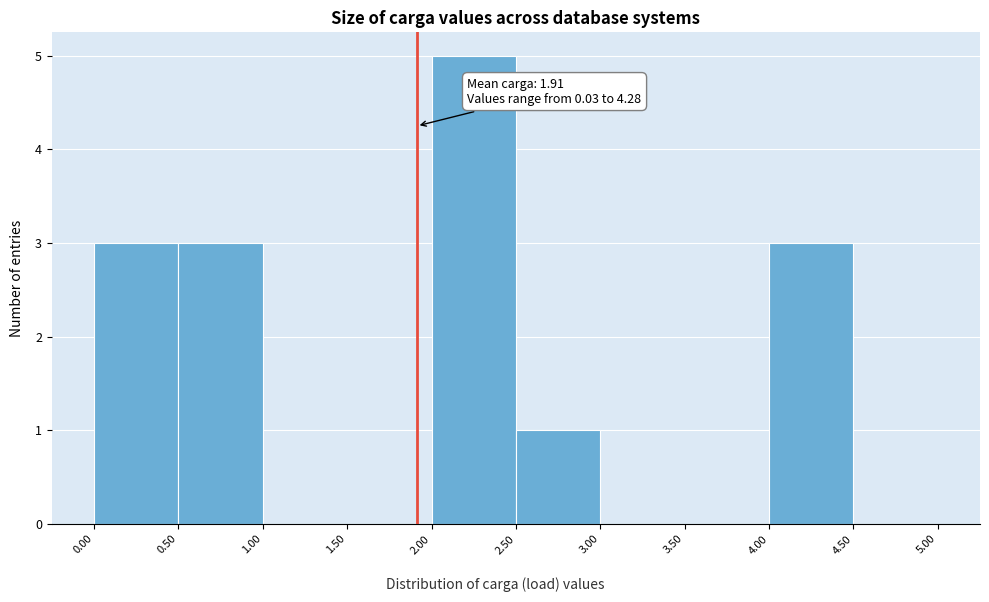

Over which range of the x-axis is the bar tallest?

2.00 to 2.50